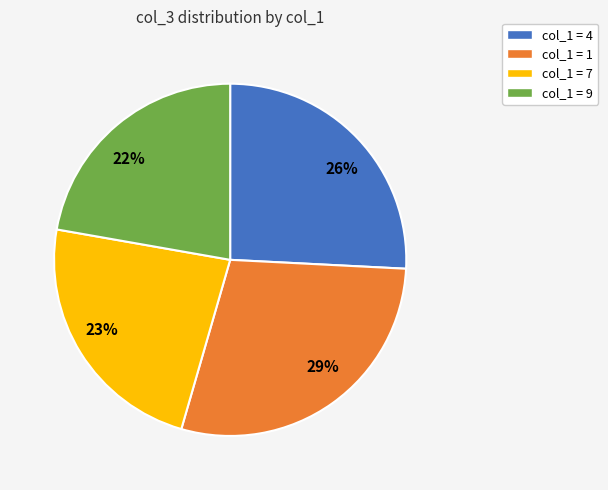

The 29% slice represents 36% of the pie. True or false?

False